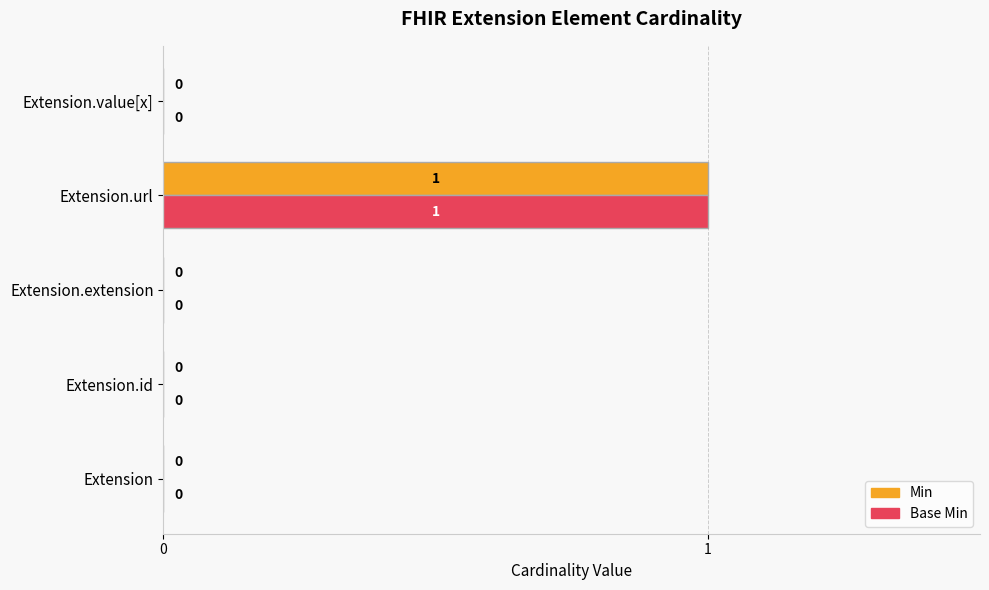

Is it true that Min equals 1 at Extension.id?

False